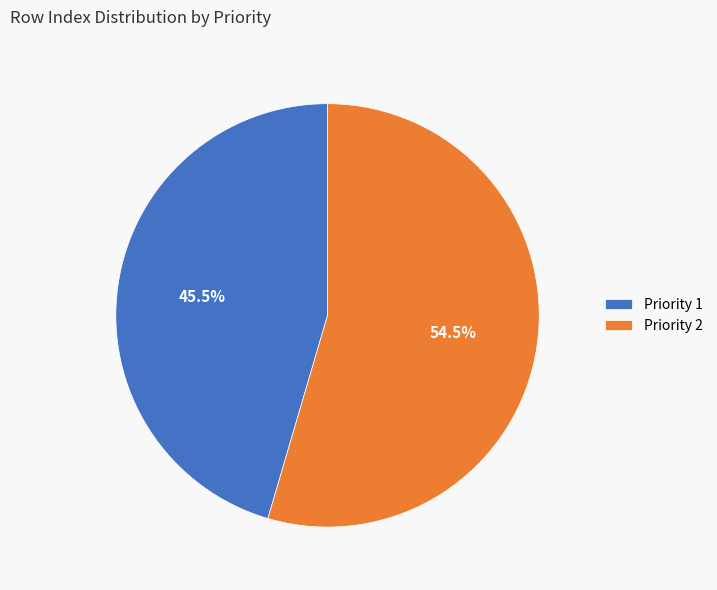

Approximately how many times larger is the value at Priority 2 compared to Priority 1?

1.2